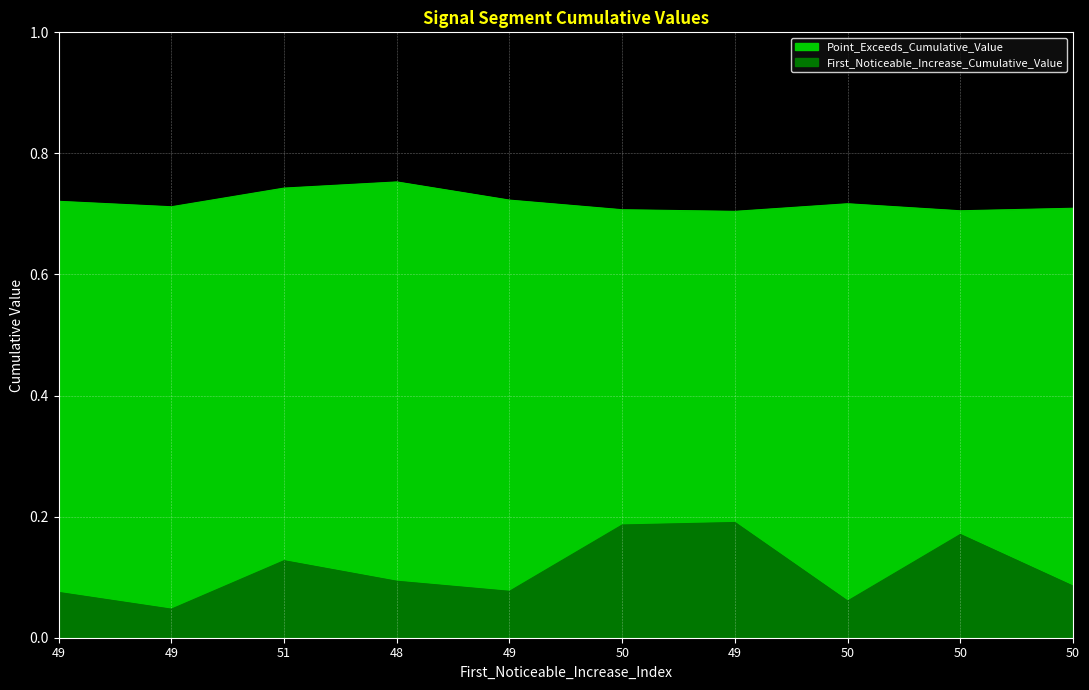

How many lines are shown in the chart?

2